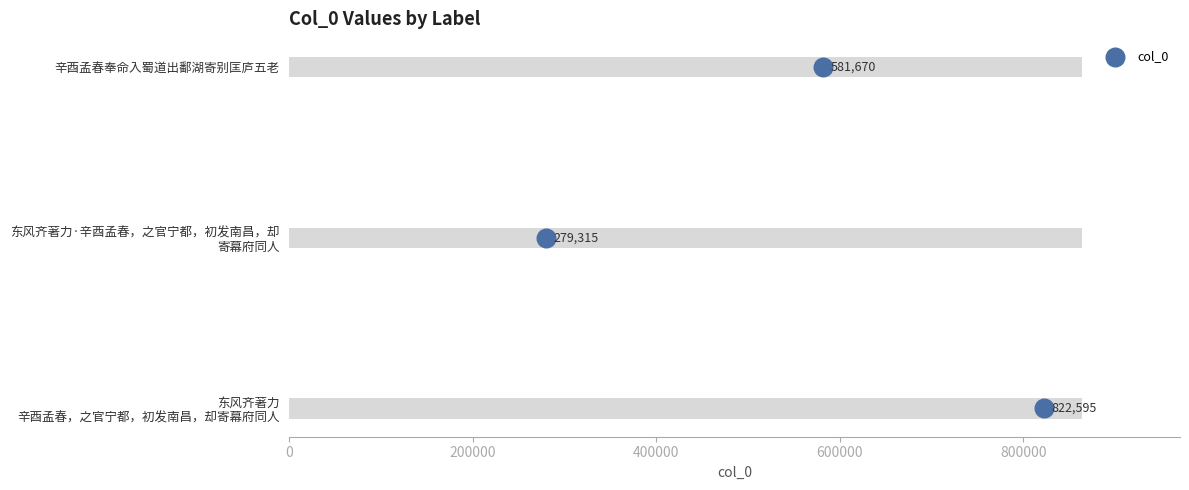

What is the change in value from 200000 to 400000?

+1